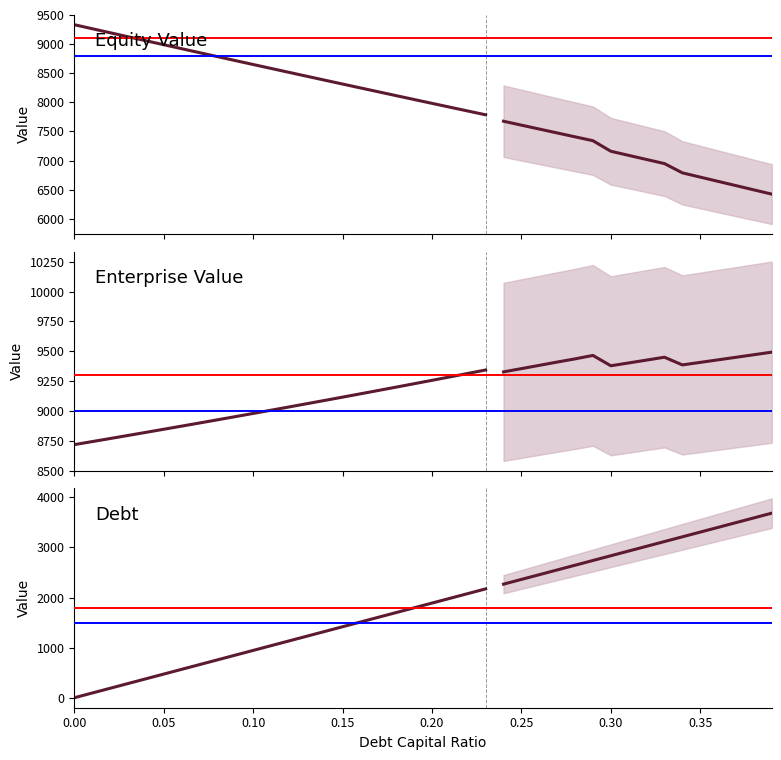

How many values in the Enterprise Value series are below 9032?

12